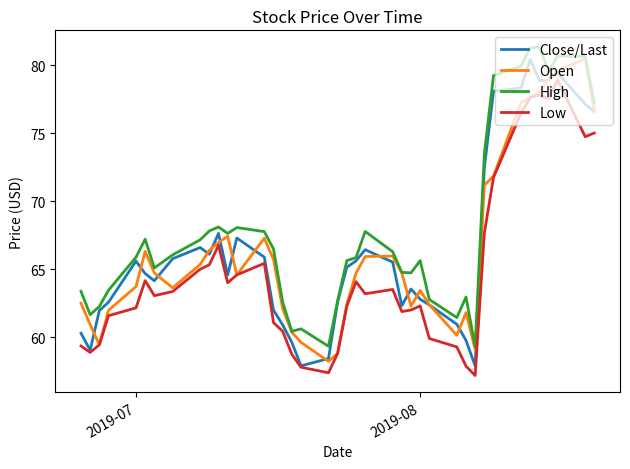

True or false: Low and High cross at least once.

False